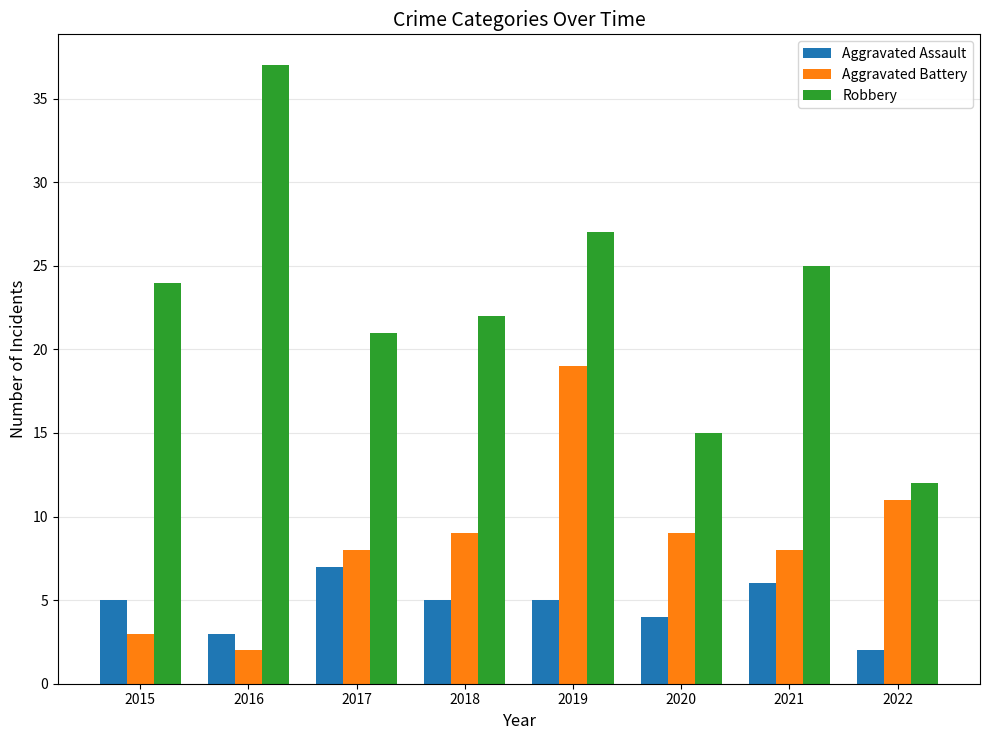

Are the bars grouped side by side (vs. stacked)?

Yes